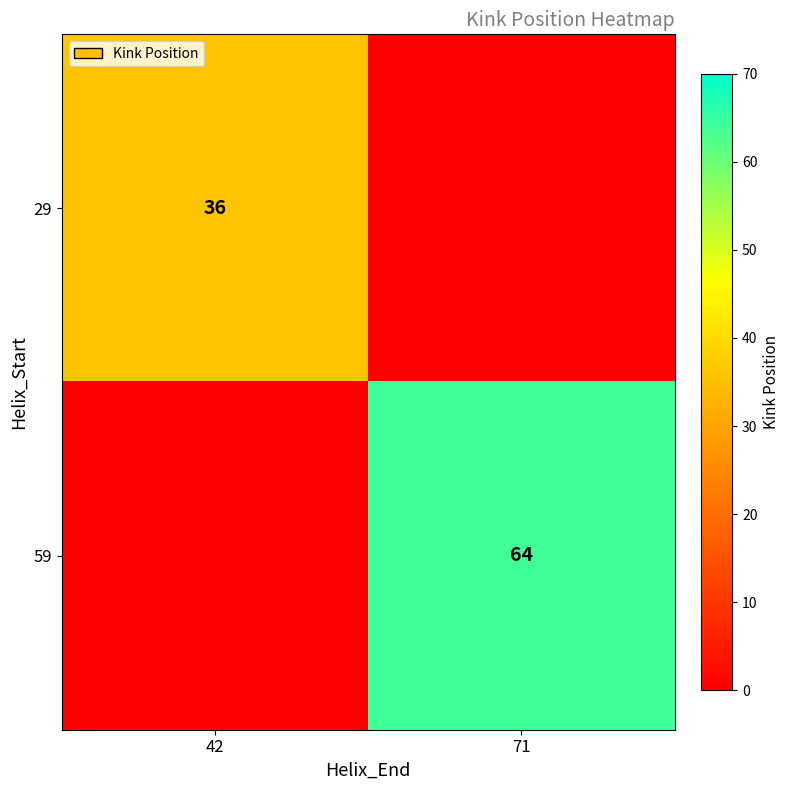

True or false: 29 has a value of 36 at 42.

True